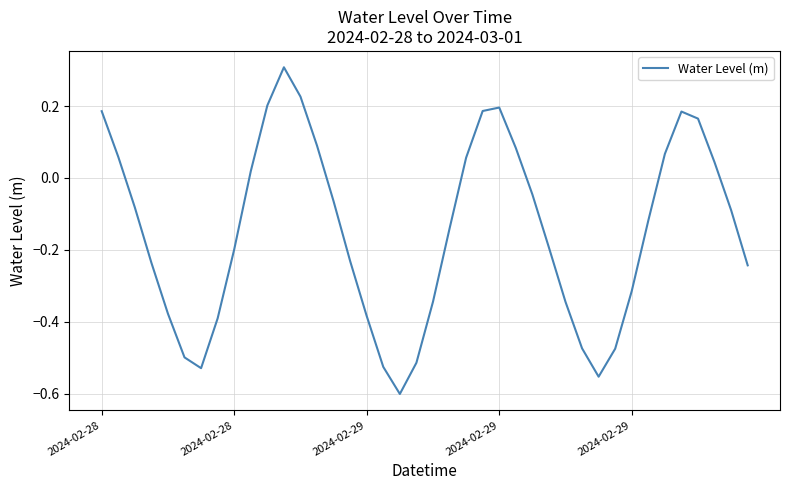

What is the greatest value displayed?

0.3